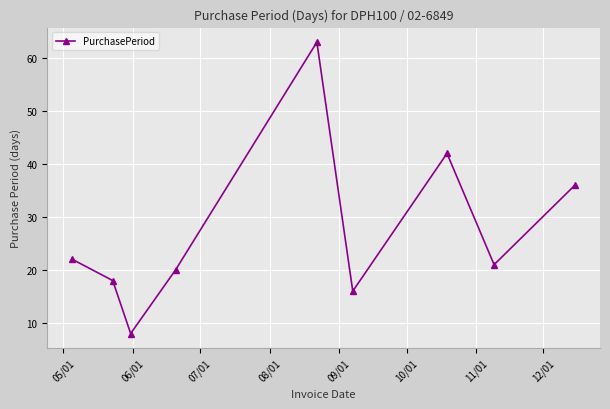

What is the value of the 1st point from the left?

22